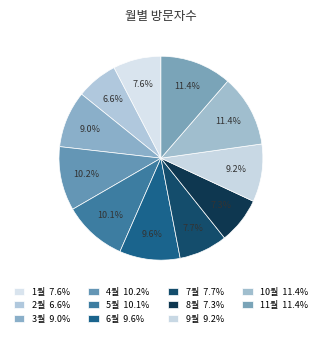

Count the number of slices in the pie.

11